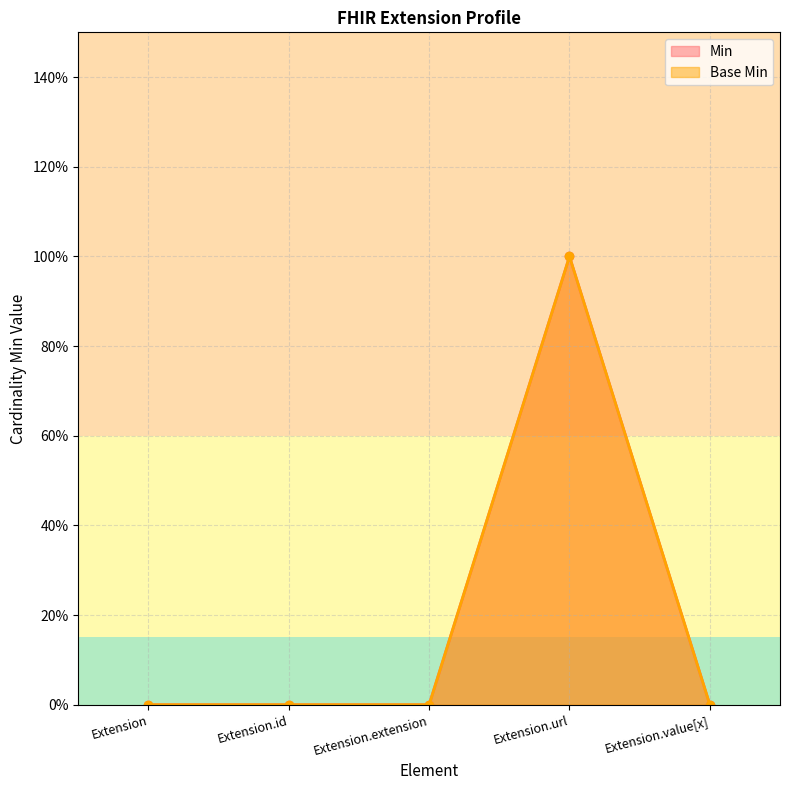

Which label corresponds to the largest value in the chart?

Extension.url